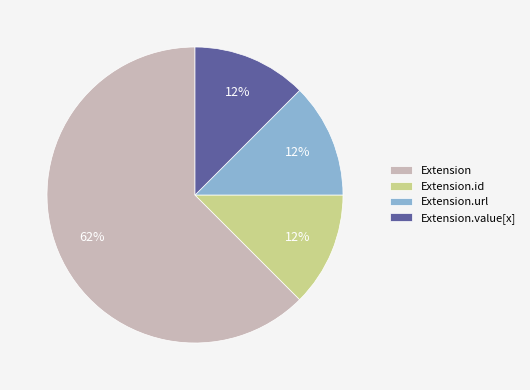

Do Extension.id and Extension.url together represent more than half of the pie?

No